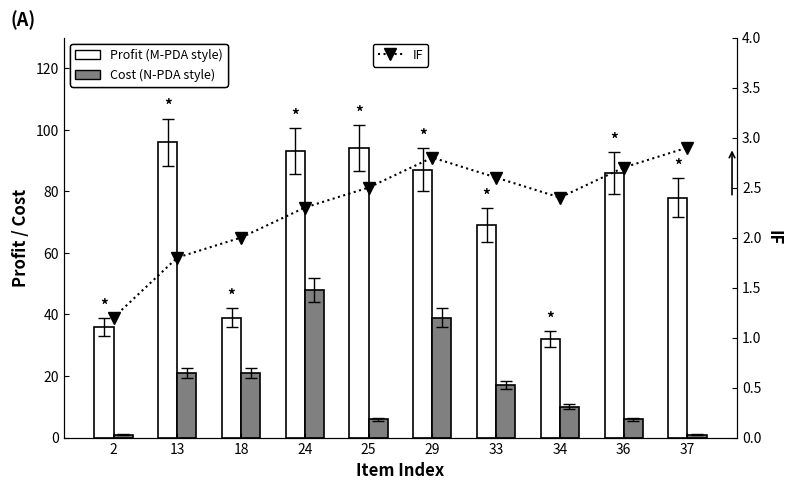

Read the IF value at 13.

1.8